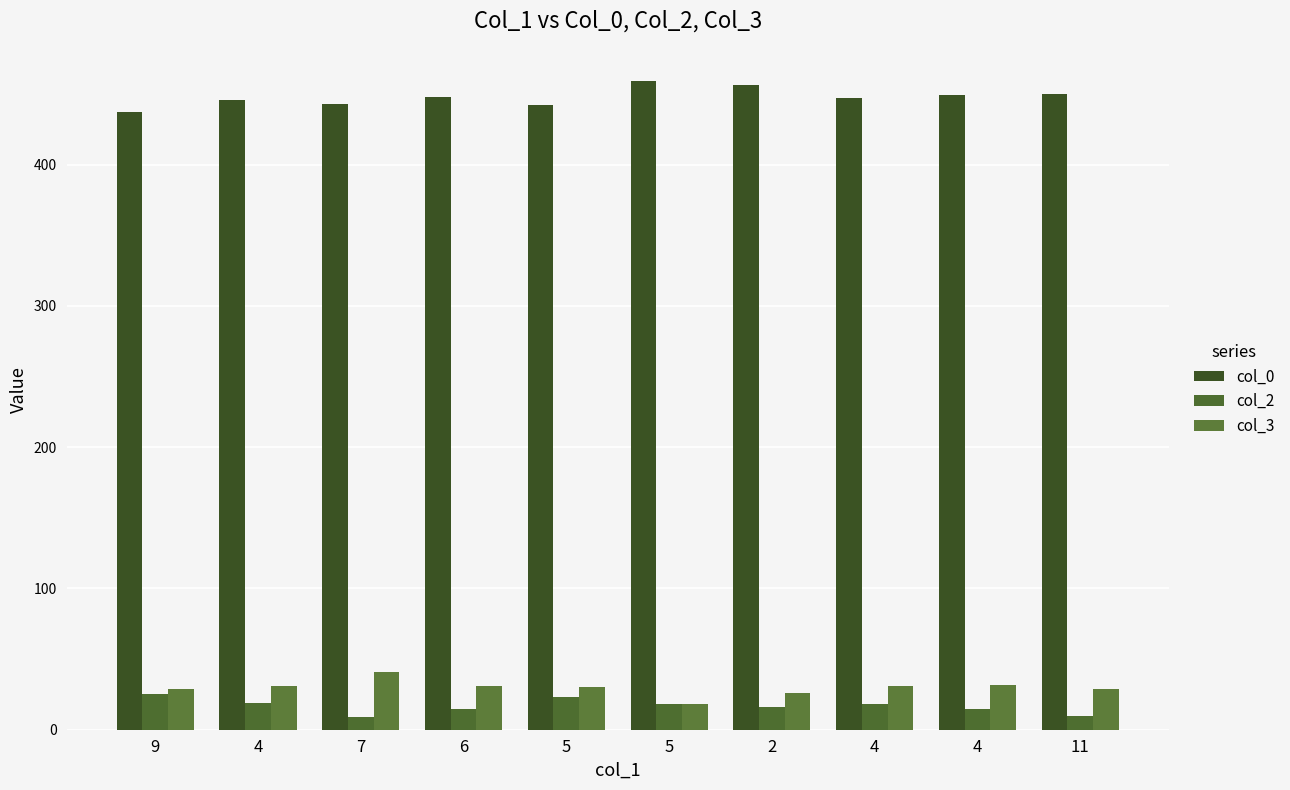

Reading right to left, extract all data points from this chart.

col_0: 11=450	4=449	4=447	2=456	5=459	5=442	6=448	7=443	4=446	9=437
col_2: 11=10	4=15	4=18	2=16	5=18	5=23	6=15	7=9	4=19	9=25
col_3: 11=29	4=32	4=31	2=26	5=18	5=30	6=31	7=41	4=31	9=29